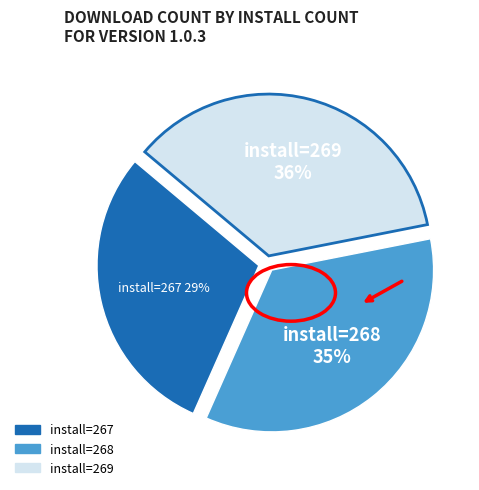

To the nearest percent, what is the average slice percentage?

33%